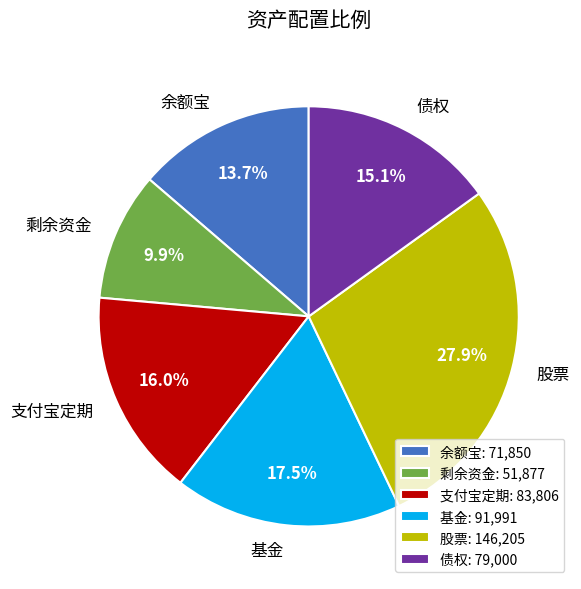

Which category has the biggest portion of the pie?

股票